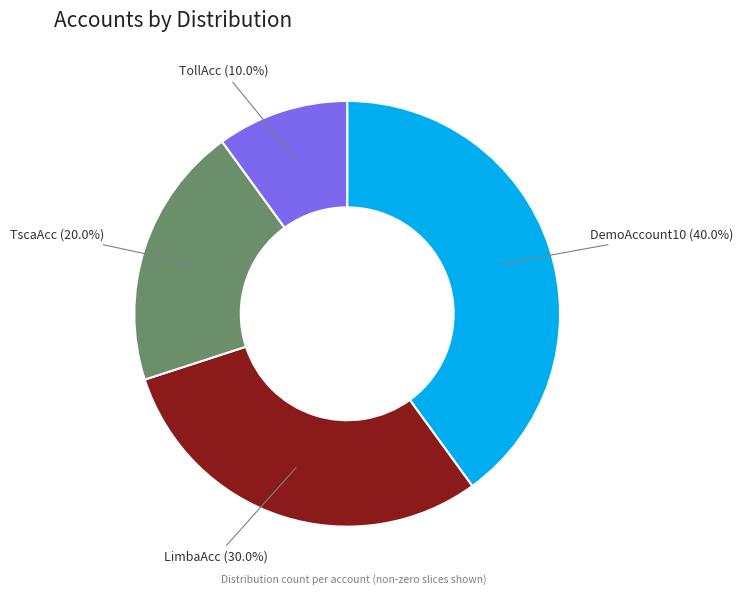

Is there a majority slice in this chart?

No